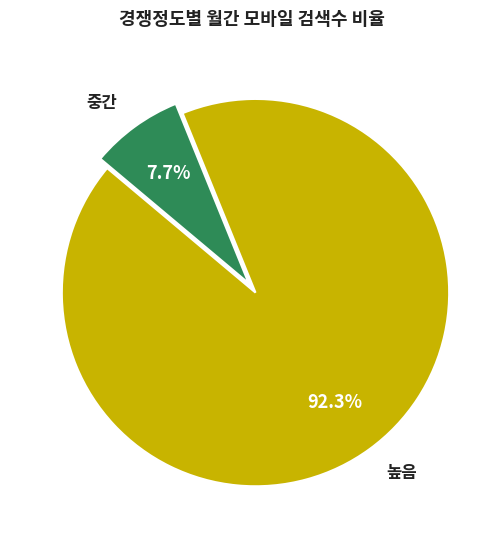

Does any single category account for the majority?

Yes